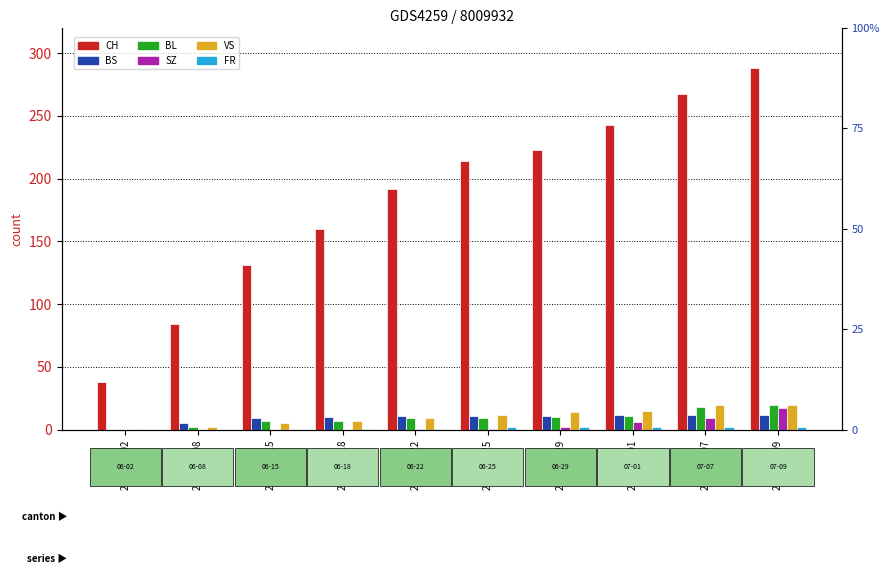

Rank the categories by VS value from lowest to highest.

2020-06-02, 2020-06-08, 2020-06-15, 2020-06-18, 2020-06-22, 2020-06-25, 2020-06-29, 2020-07-01, 2020-07-07, 2020-07-09